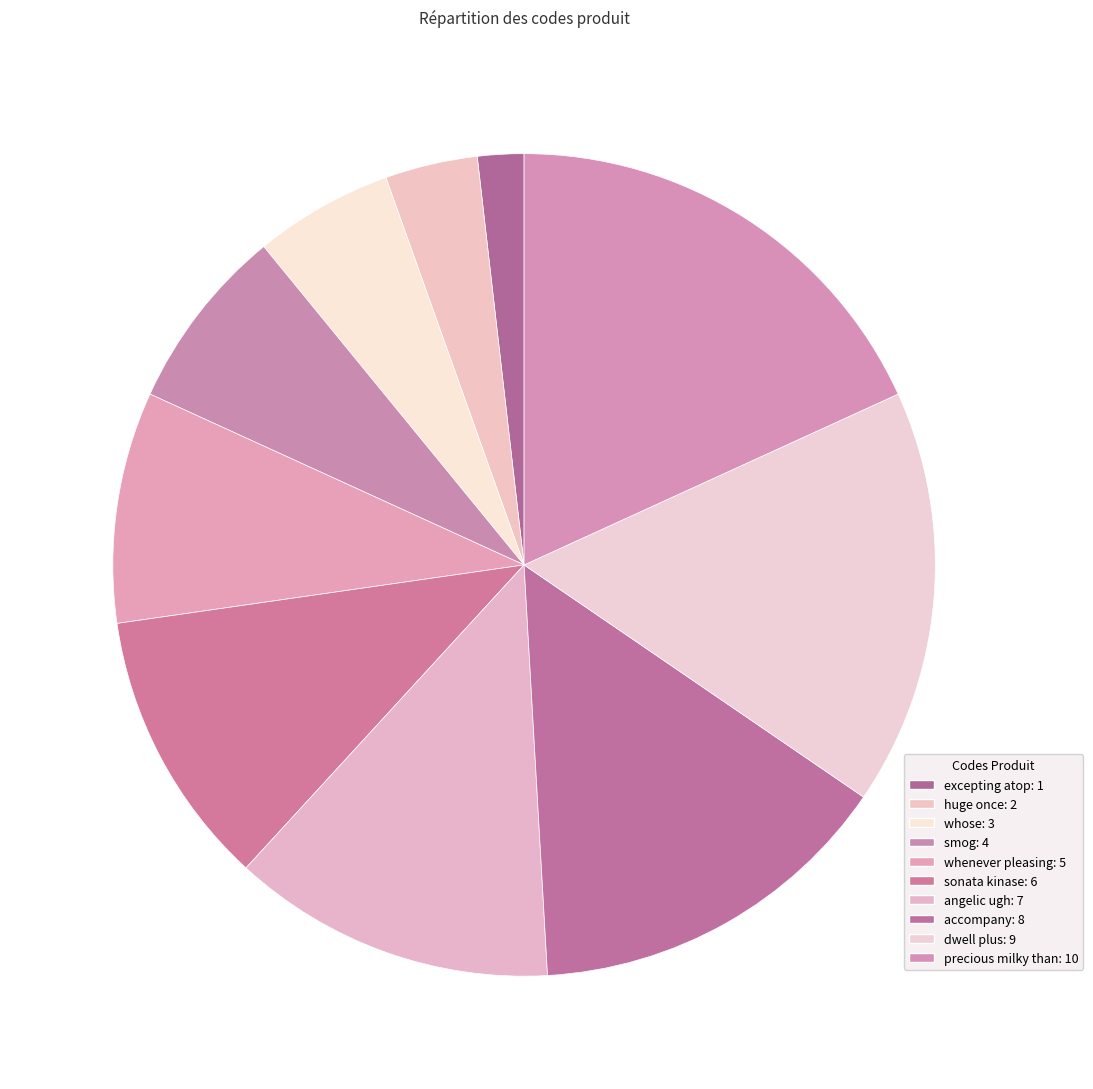

Which slice is the largest?

precious milky than